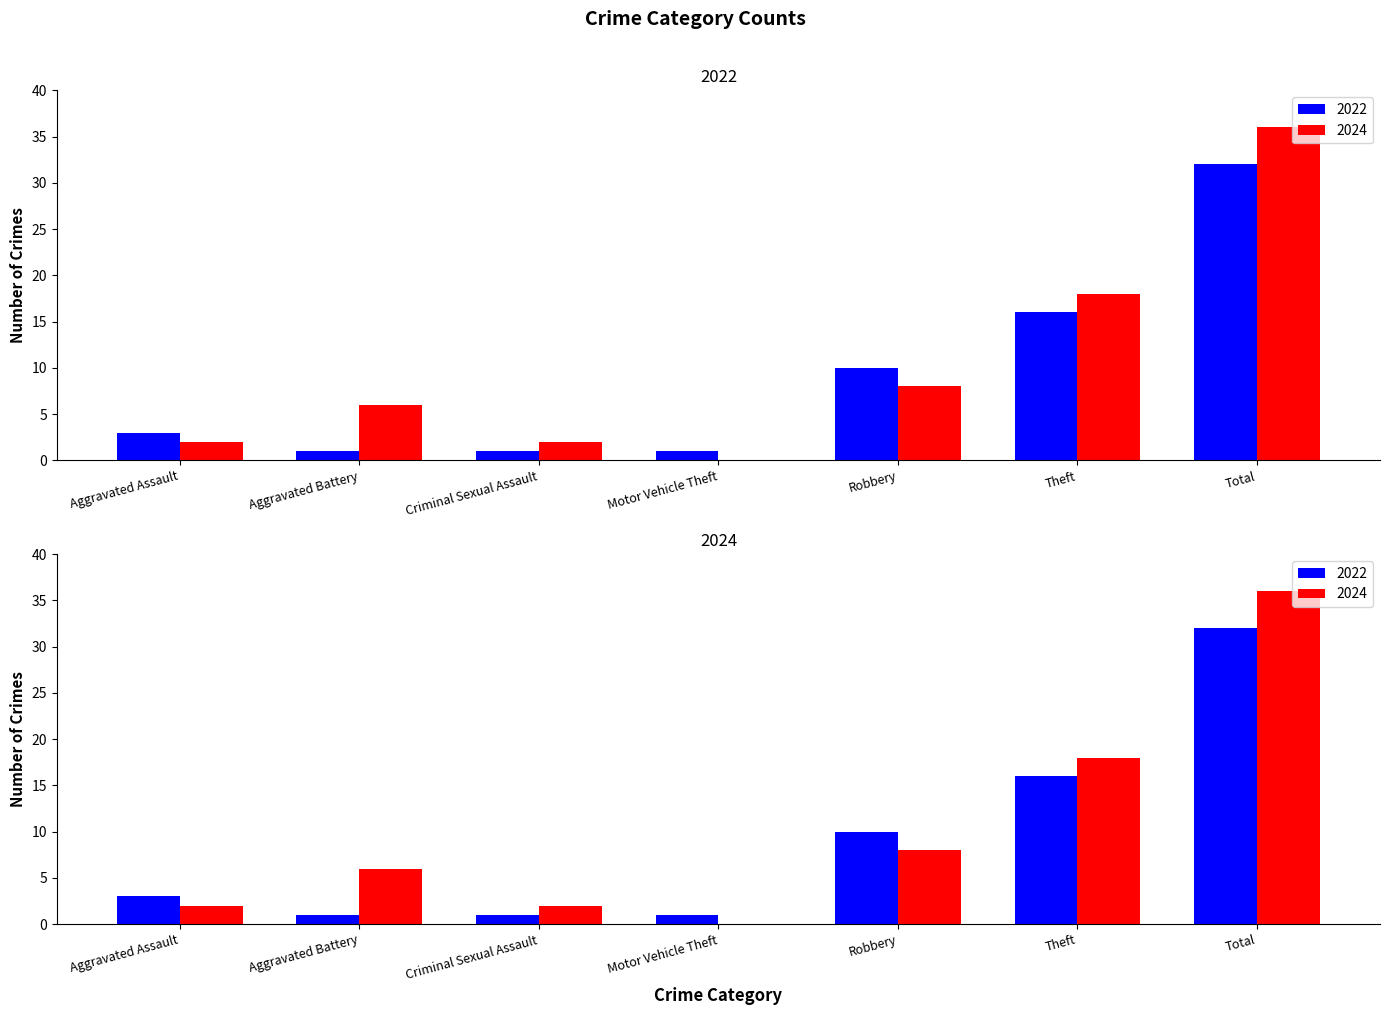

How many bars are there in each group?

2